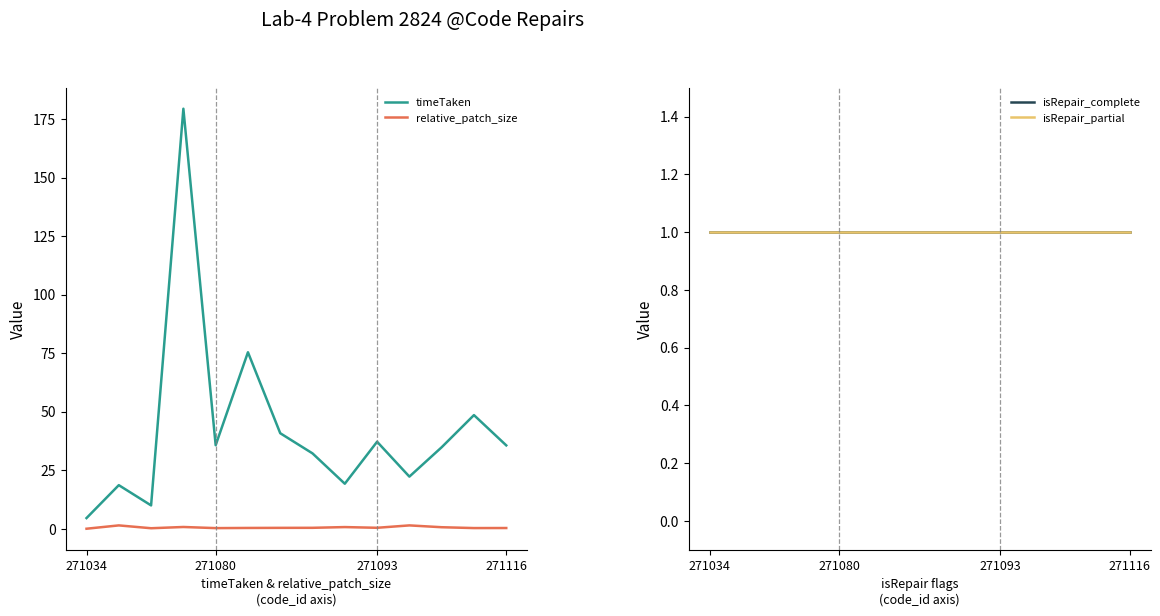

True or false: timeTaken and relative_patch_size cross at least once.

False